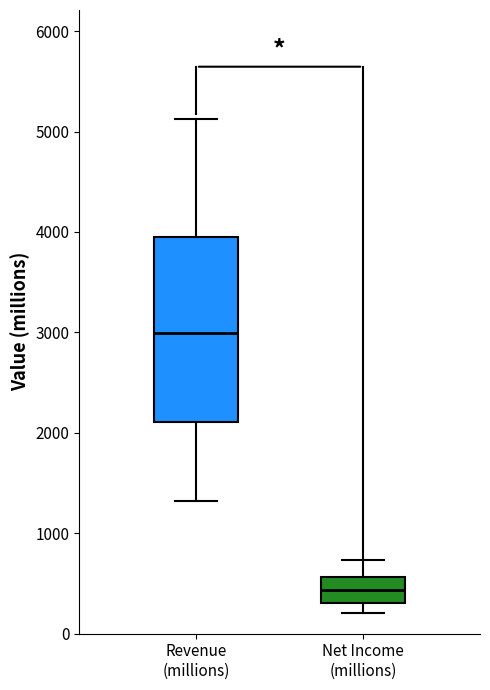

Comparing the boxes themselves (not the whiskers), which one is the tallest?

Revenue (millions)